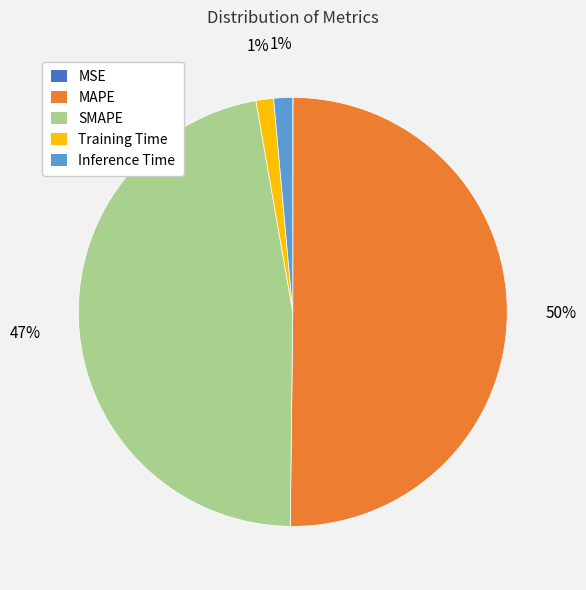

Which slice is the largest?

MAPE